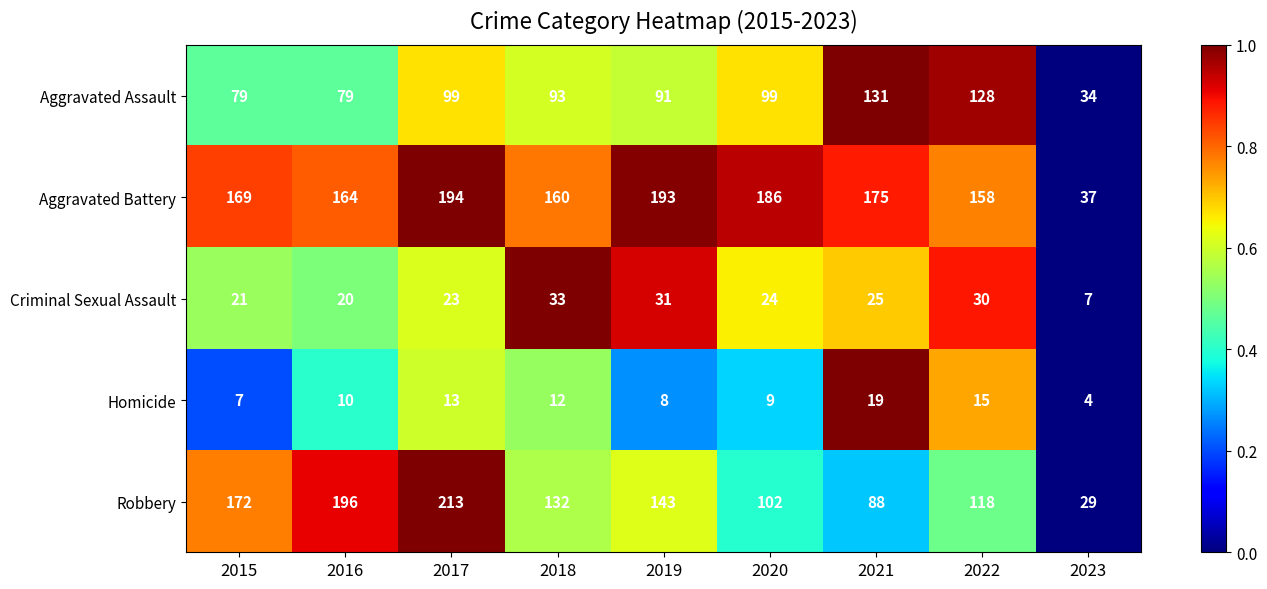

What is the minimum value for Criminal Sexual Assault?

7